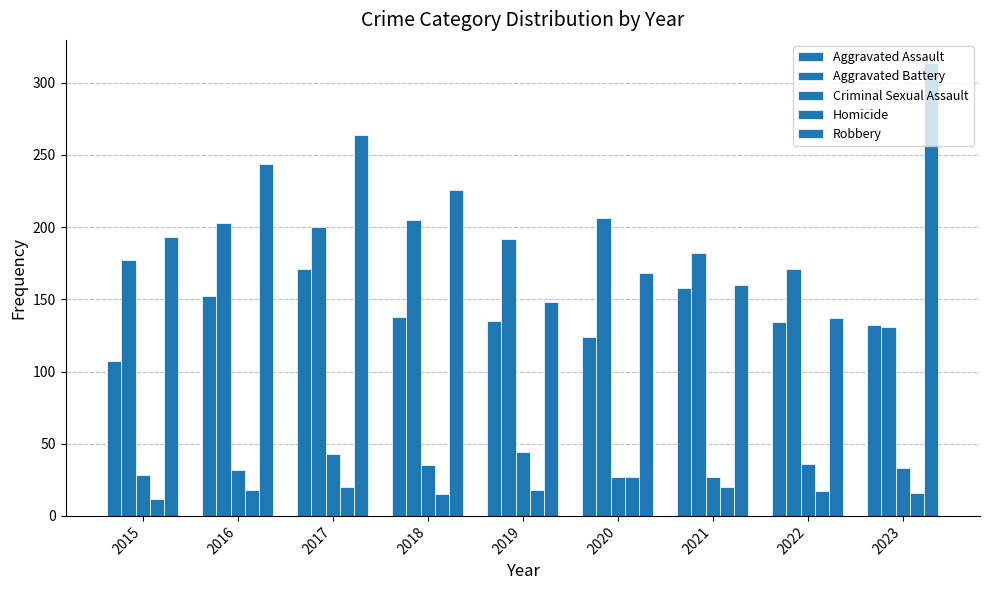

How many distinct data groups are displayed?

5